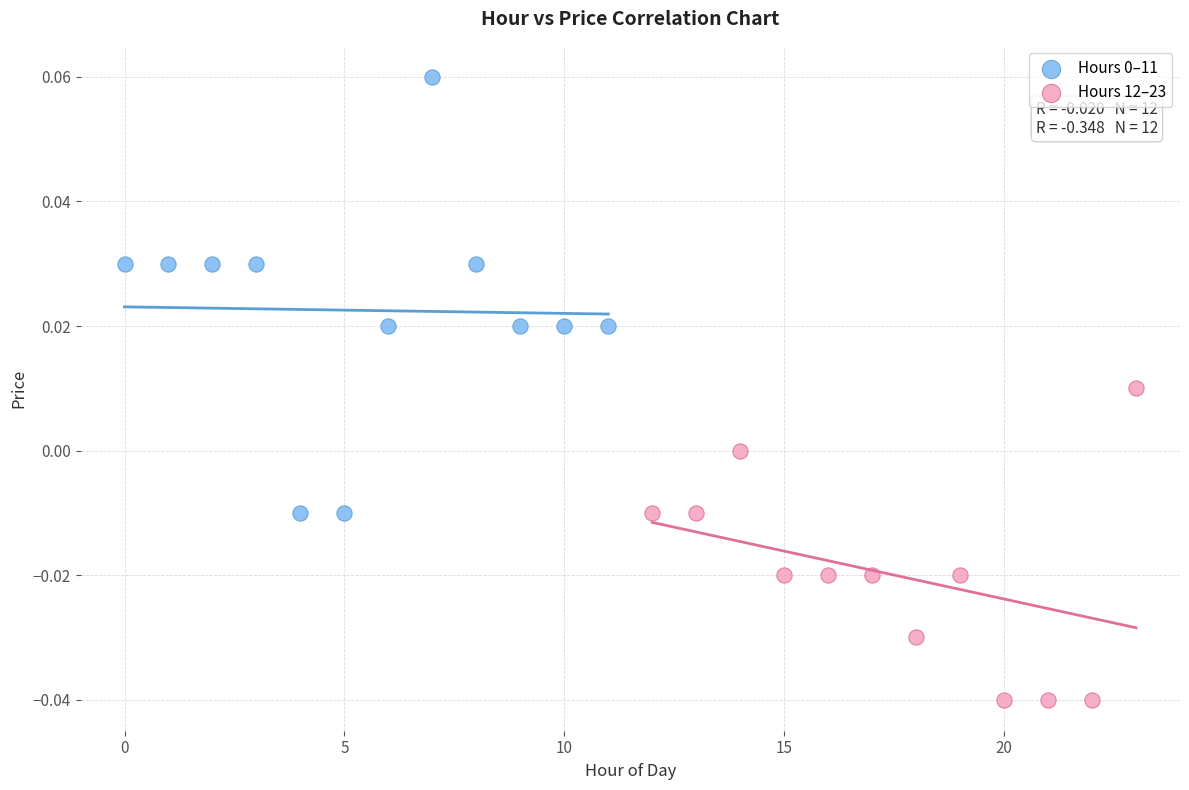

Which series reaches the minimum Y coordinate?

Hours 12–23